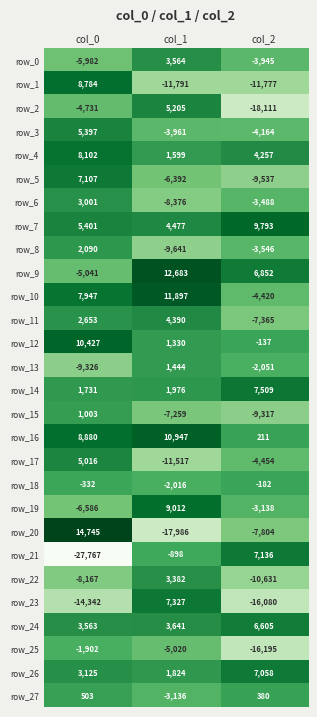

How many values in row_23 are above zero?

1